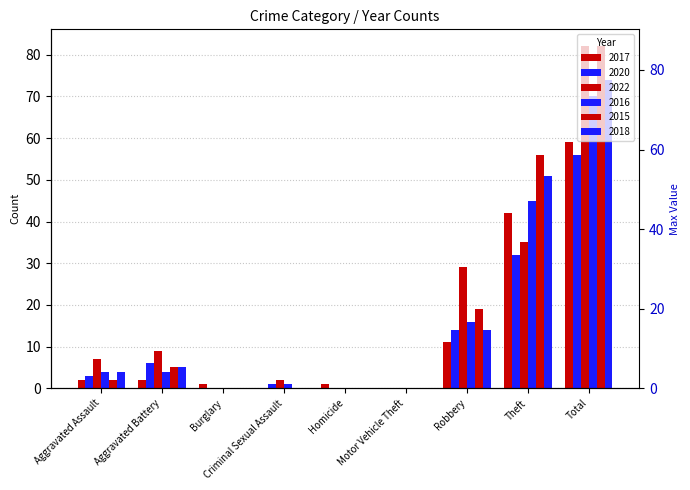

Reading left to right, extract all data points from this chart.

2017: 2	2	1	0	1	0	11	42	59
2020: 3	6	0	1	0	0	14	32	56
2022: 7	9	0	2	0	0	29	35	82
2016: 4	4	0	1	0	0	16	45	70
2015: 2	5	0	0	0	0	19	56	82
2018: 4	5	0	0	0	0	14	51	74